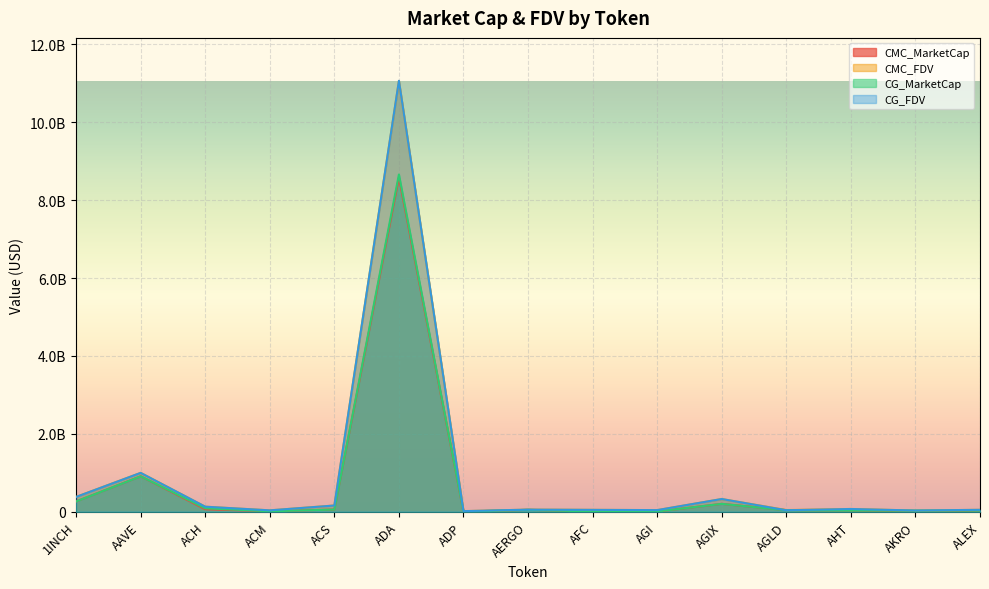

What is the spread (max minus min) of values at ACH?

65181744